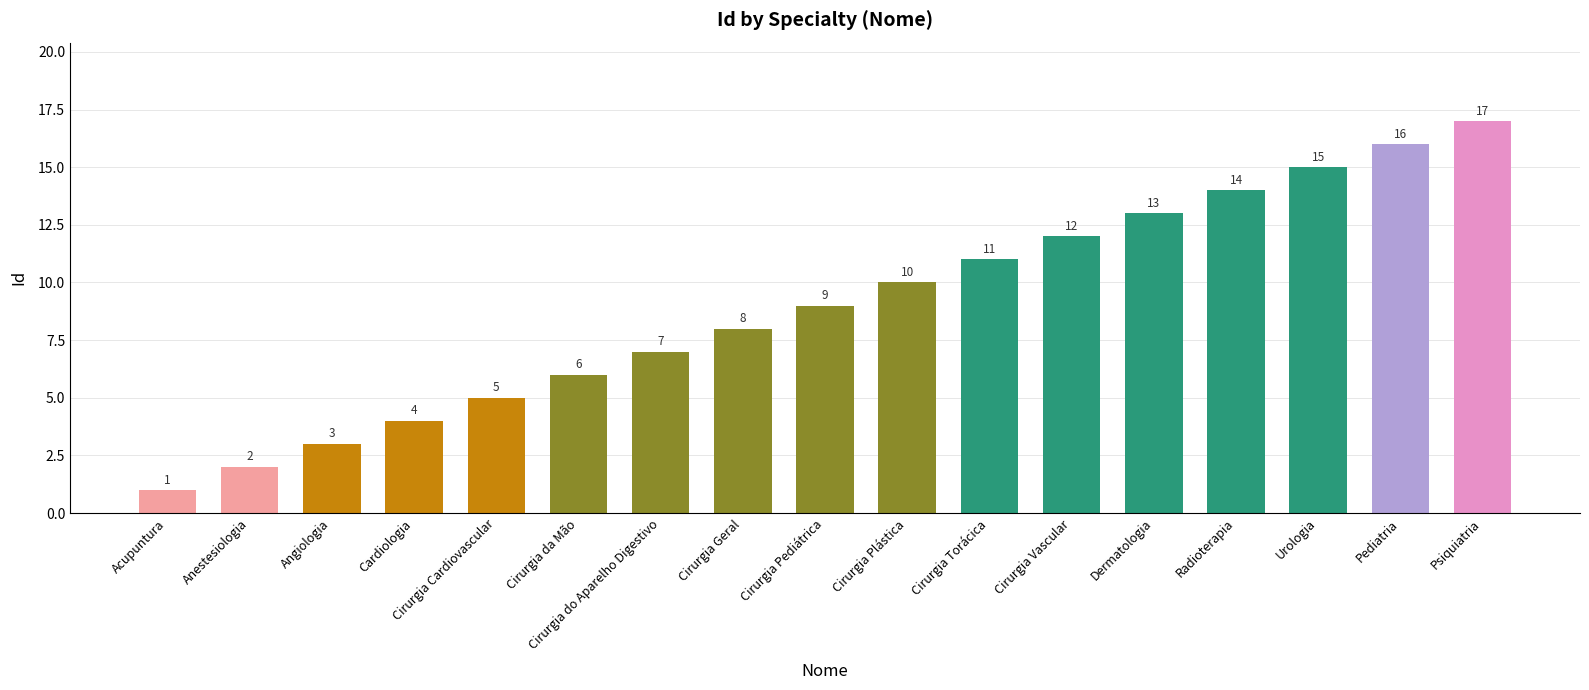

The value at Urologia is 15. True or false?

True